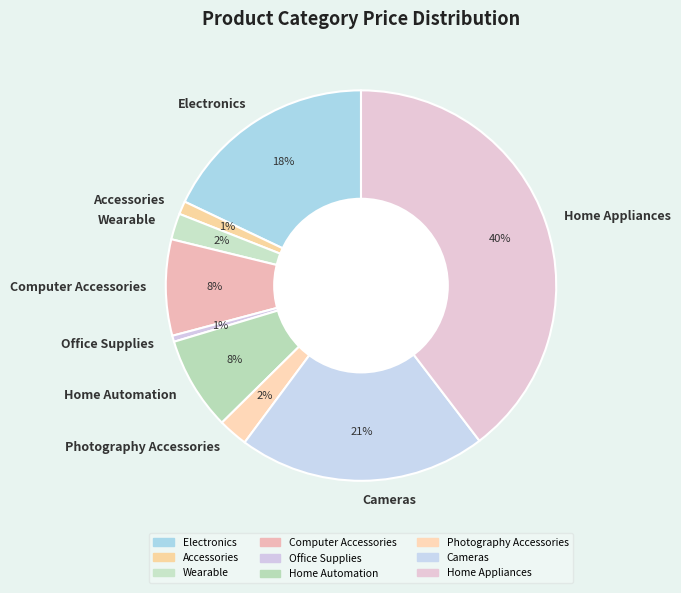

Is there any slice that represents more than half of the pie?

No